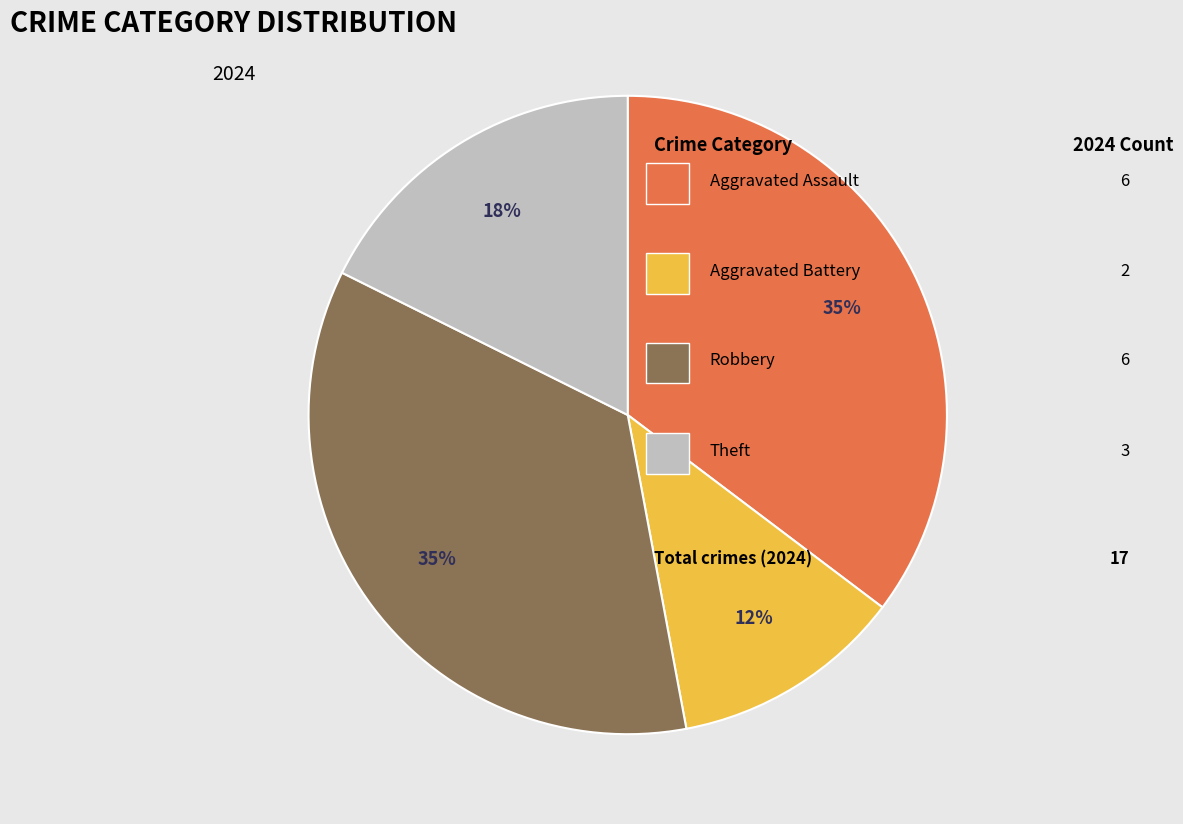

To the nearest percent, what is the average slice percentage?

25%